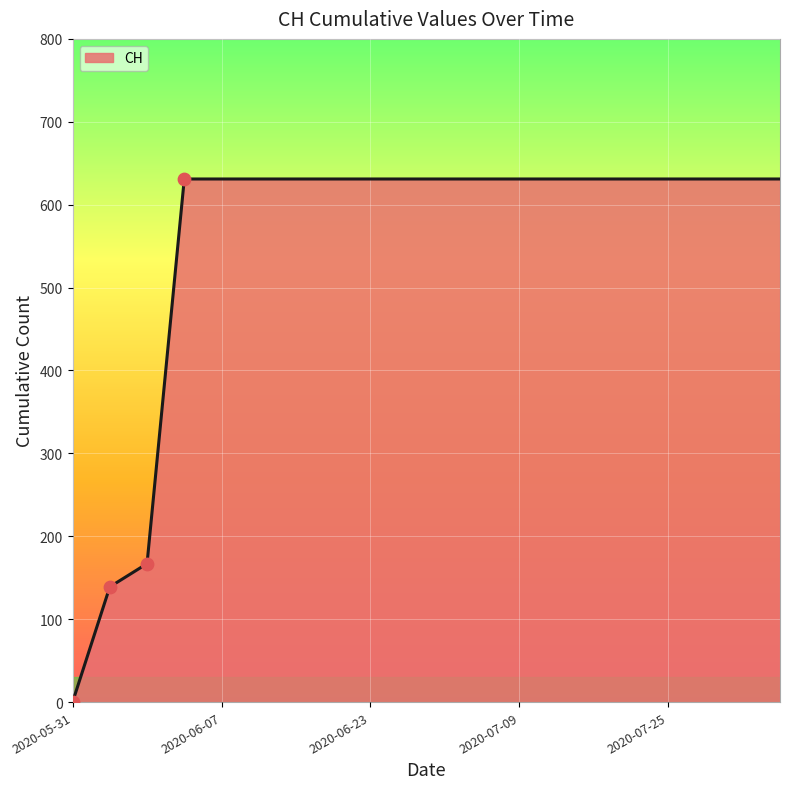

What is the difference between the maximum and minimum values?

631